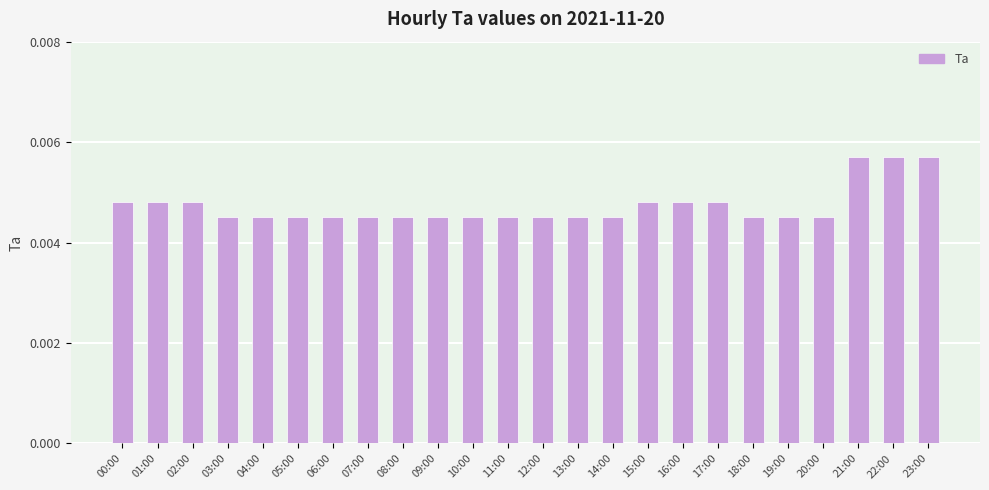

Does the chart contain stacked bars?

No